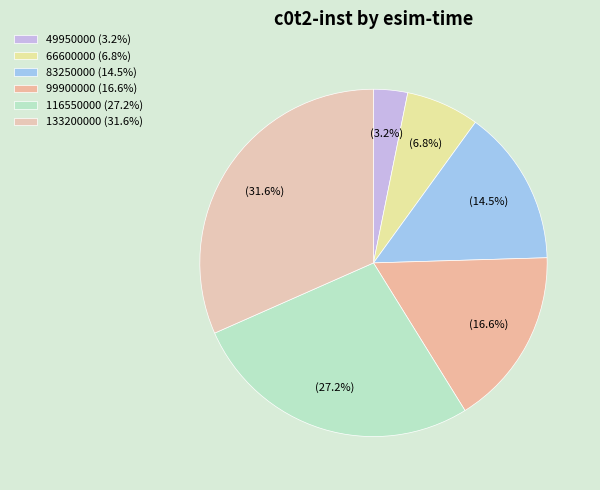

Approximately how many times larger is the value at 66600000 compared to 99900000?

0.4